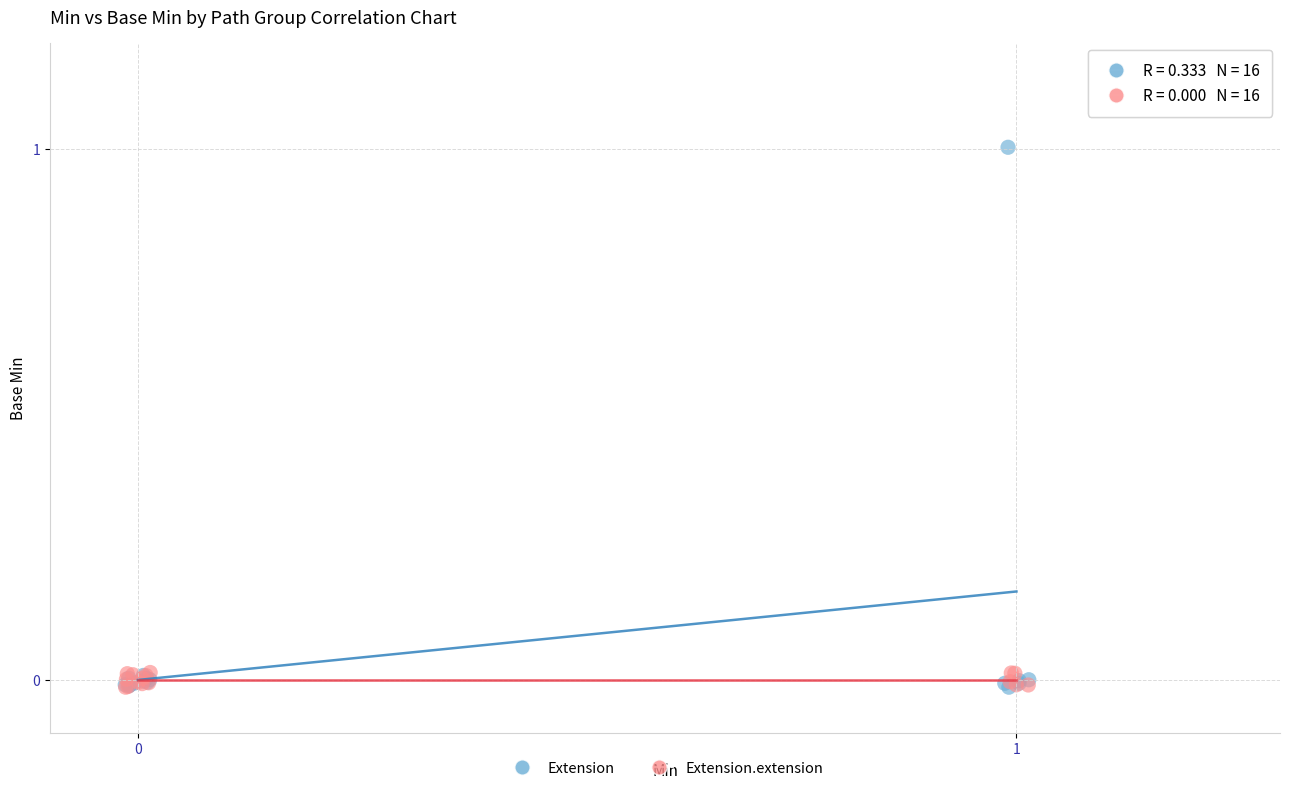

Which series reaches the maximum Y coordinate?

Extension